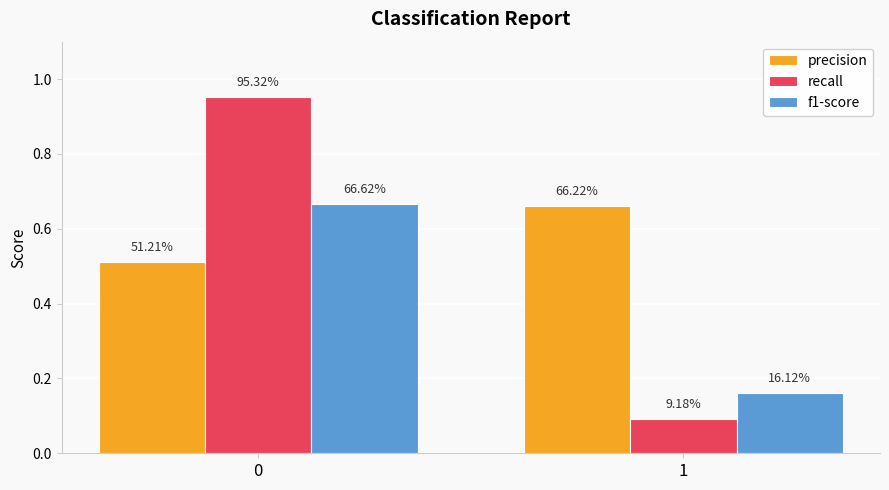

How many f1-score values are between 0 and 1?

2